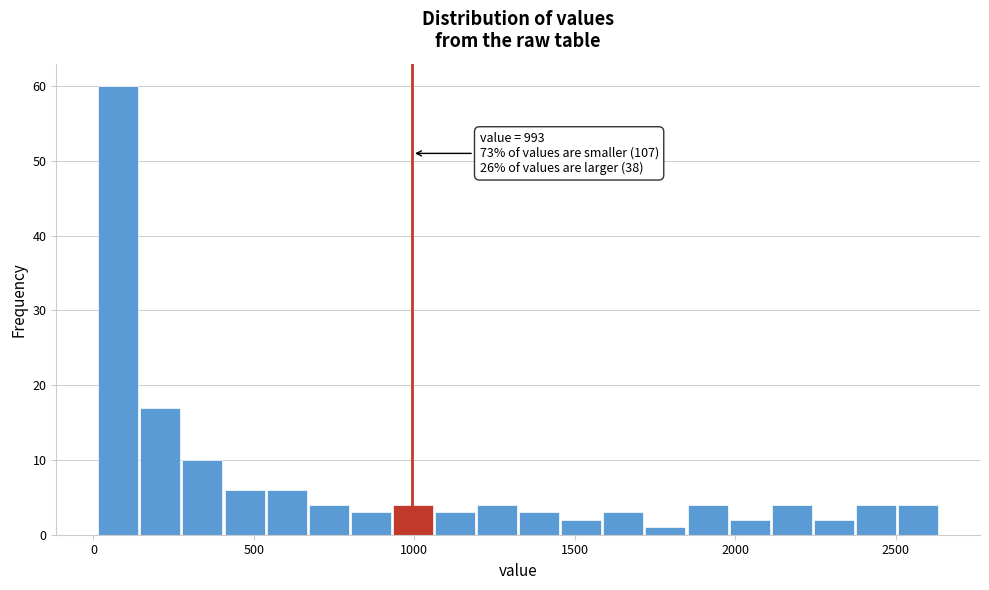

Around what value on the x-axis is the tallest bar? Give the approximate position of its centre, as read against the axis.

100